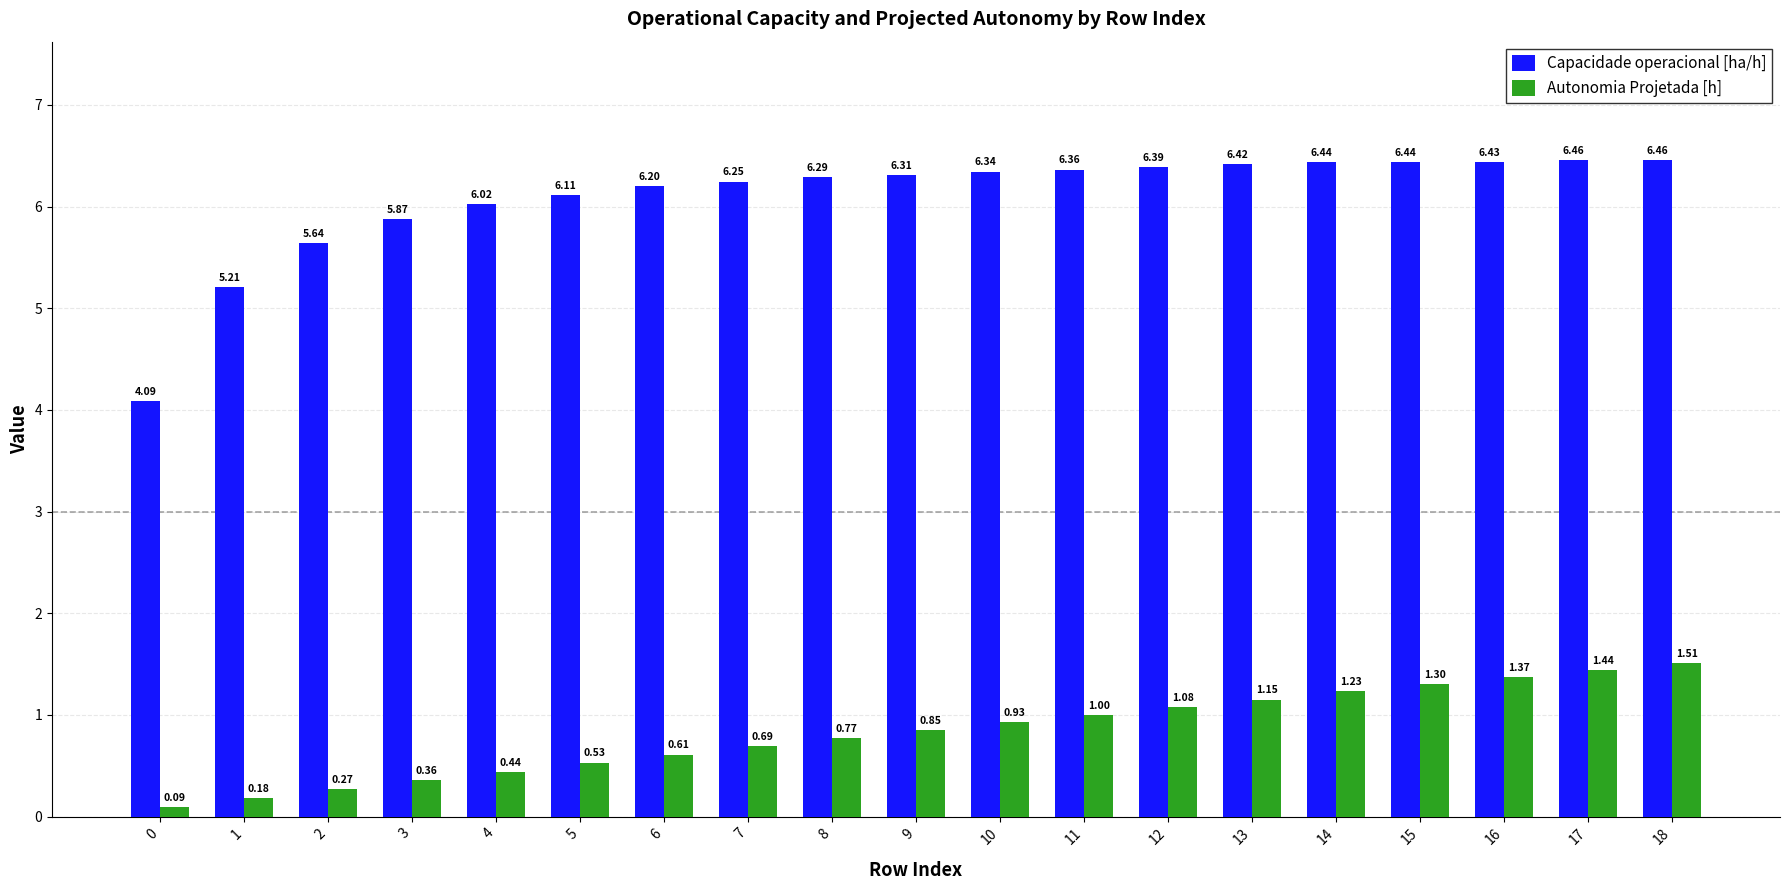

Rank the series by their maximum value, from highest to lowest.

Capacidade operacional [ha/h], Autonomia Projetada [h]